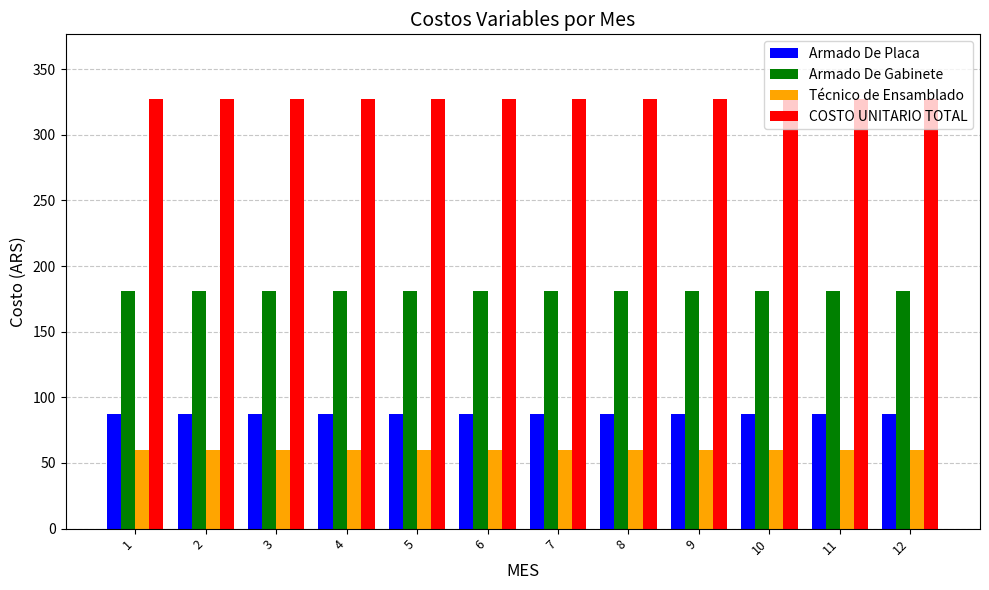

Rank the series by their maximum value, from highest to lowest.

COSTO UNITARIO TOTAL, Armado De Gabinete, Armado De Placa, Técnico de Ensamblado